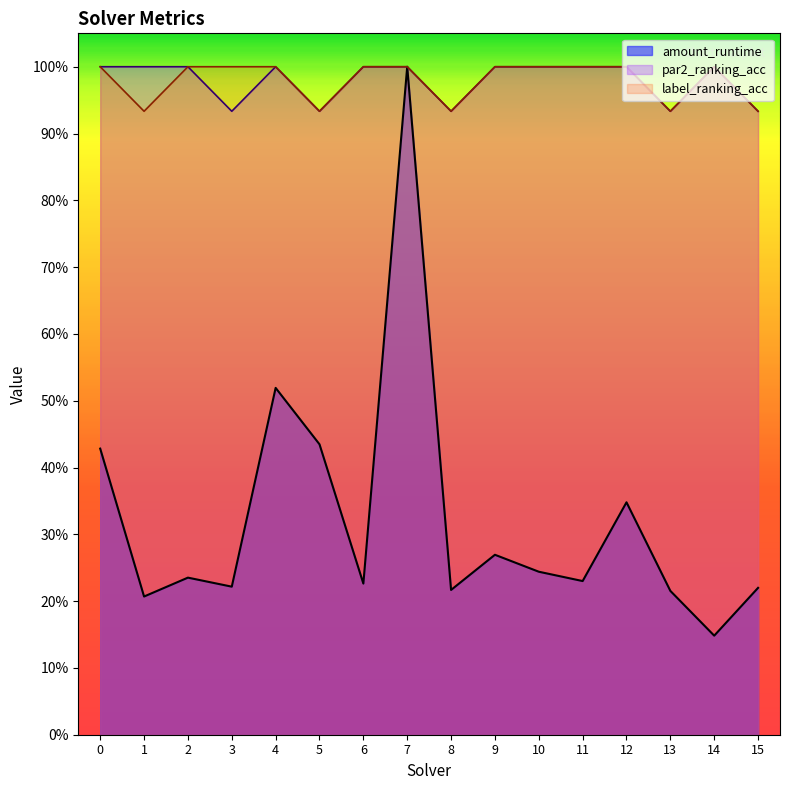

What are all the series names shown in the legend?

amount_runtime, par2_ranking_acc, label_ranking_acc